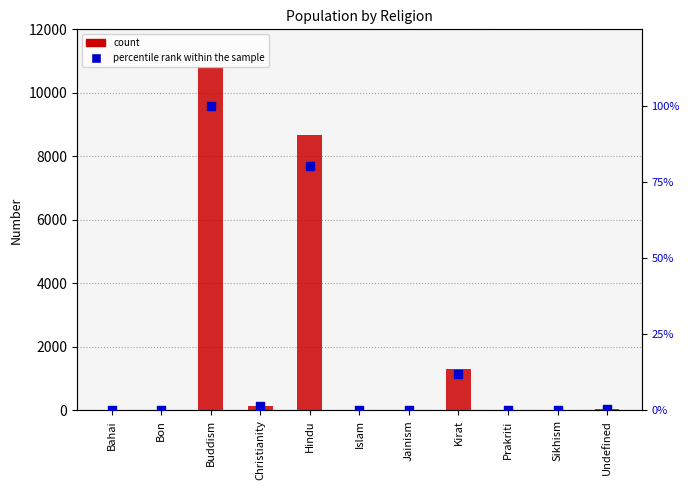

Is the value of percentile rank within the sample at Christianity greater than the value of count at Islam?

No